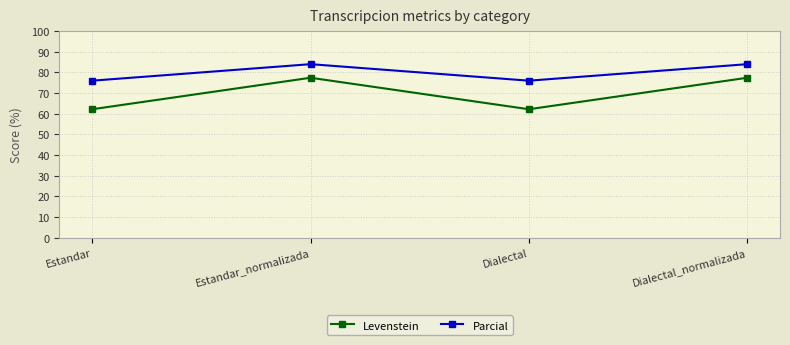

True or false: Parcial and Levenstein intersect in this chart.

False